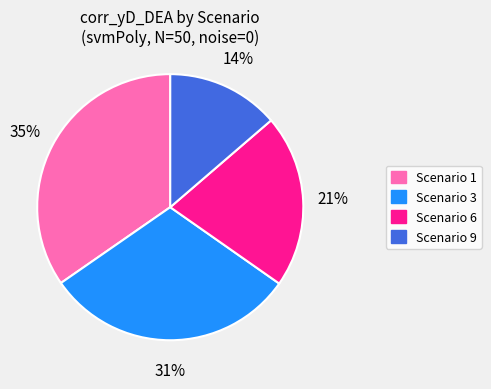

Combined, do Scenario 6 and Scenario 9 account for over 50%?

No